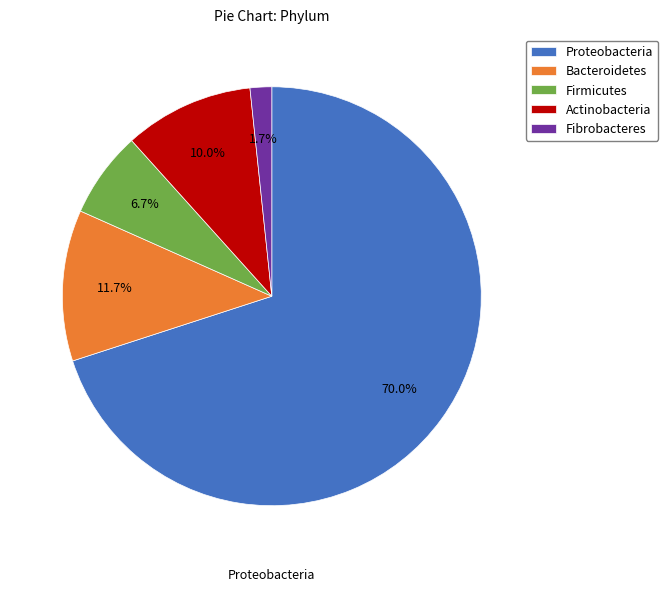

True or false: Firmicutes accounts for 14% of the total.

False